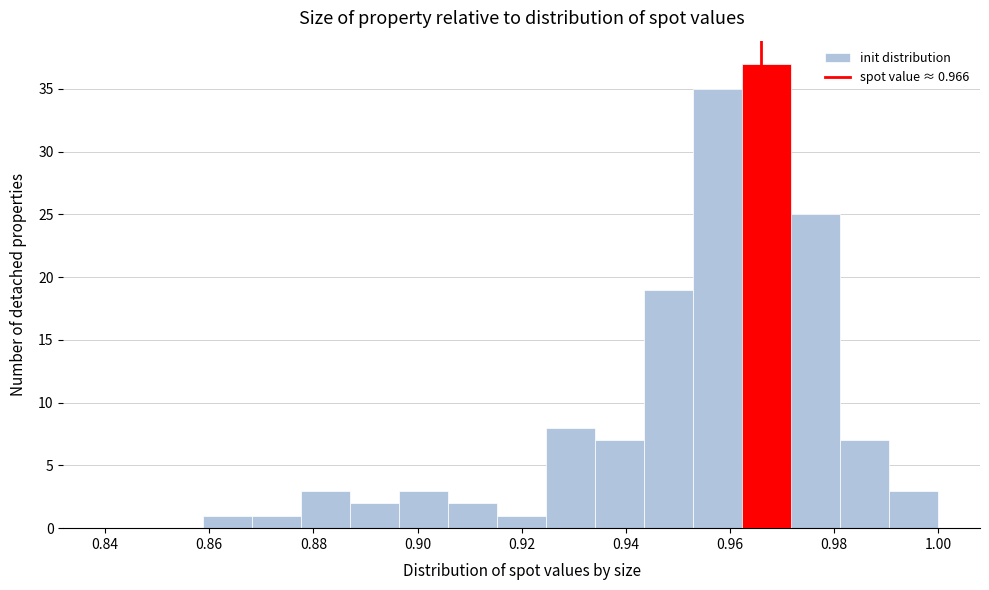

Which range on the x-axis has the tallest bar?

0.962 to 0.972